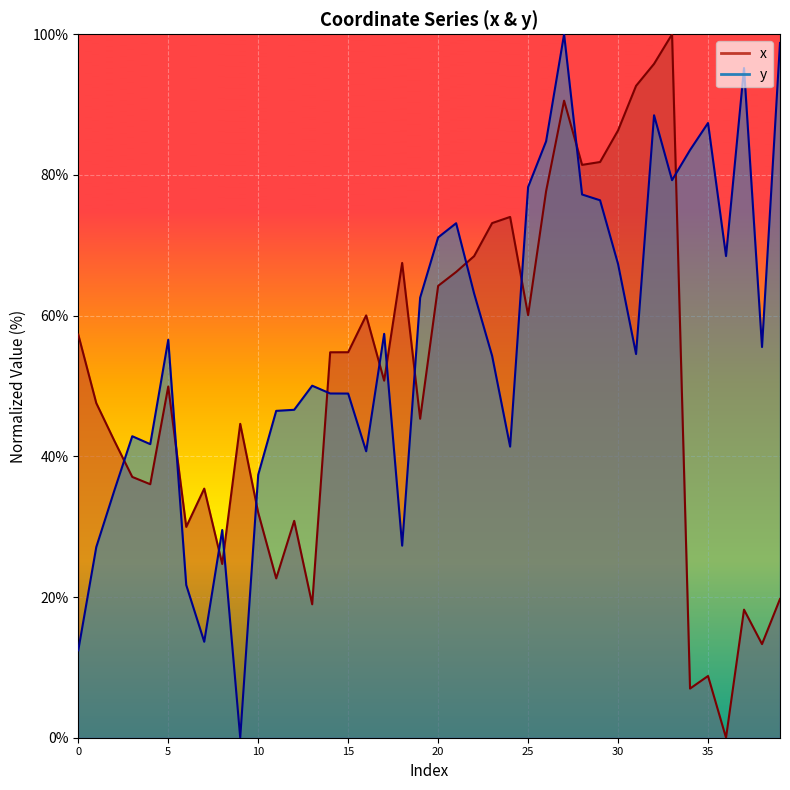

How many data points in x line are above 50?

20